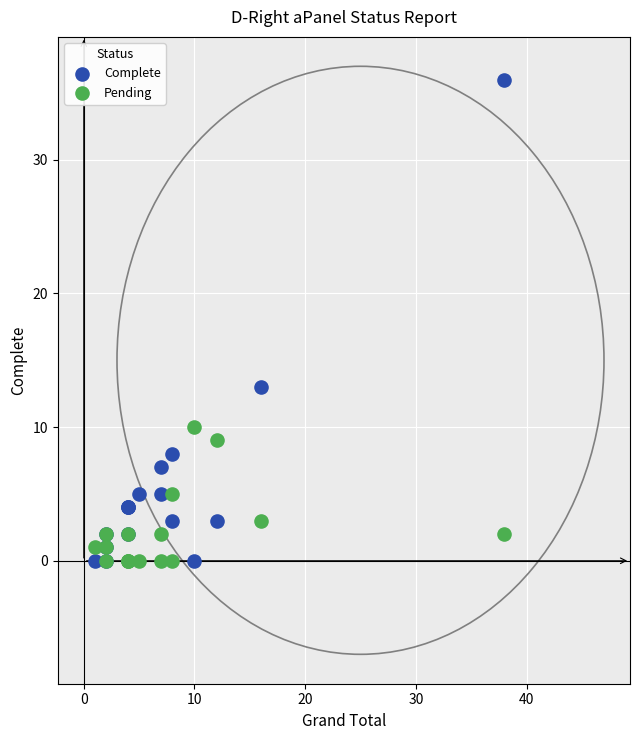

In the Complete series, what Y value is closest to 18?

13